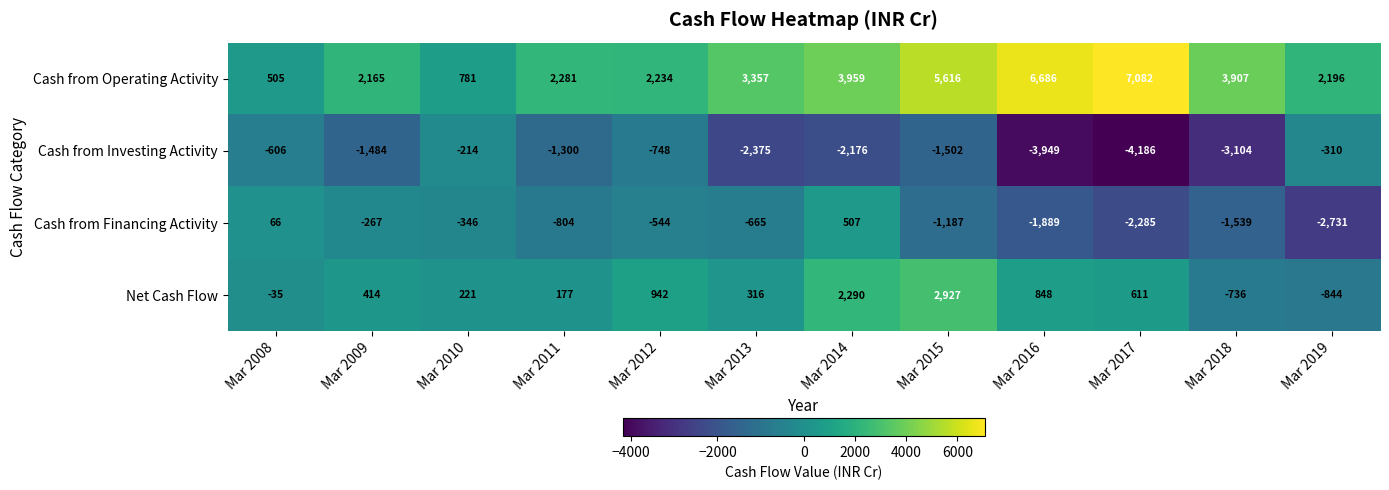

Which series has the largest range (max minus min)?

Cash from Operating Activity